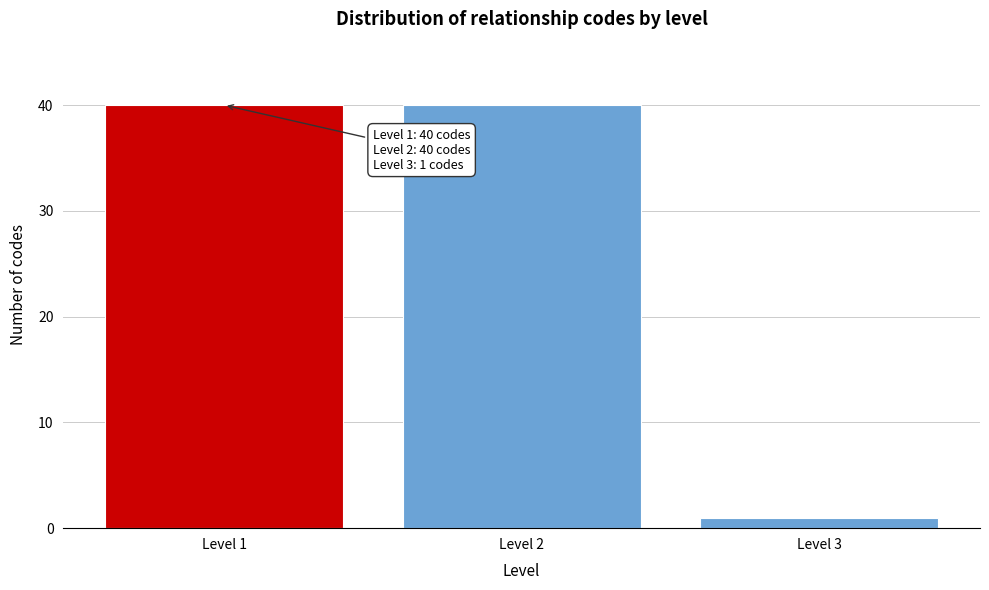

Reading left to right, what are all the values shown in this chart?

40	40	1